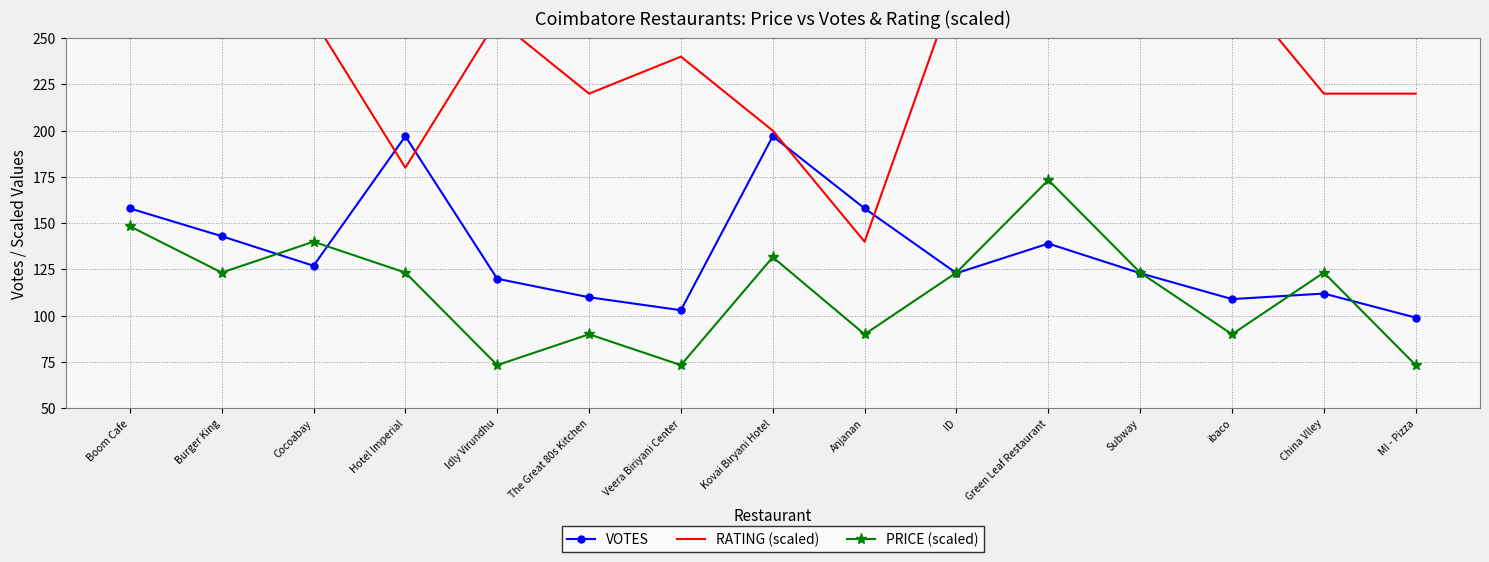

True or false: RATING (scaled) and PRICE (scaled) intersect in this chart.

False